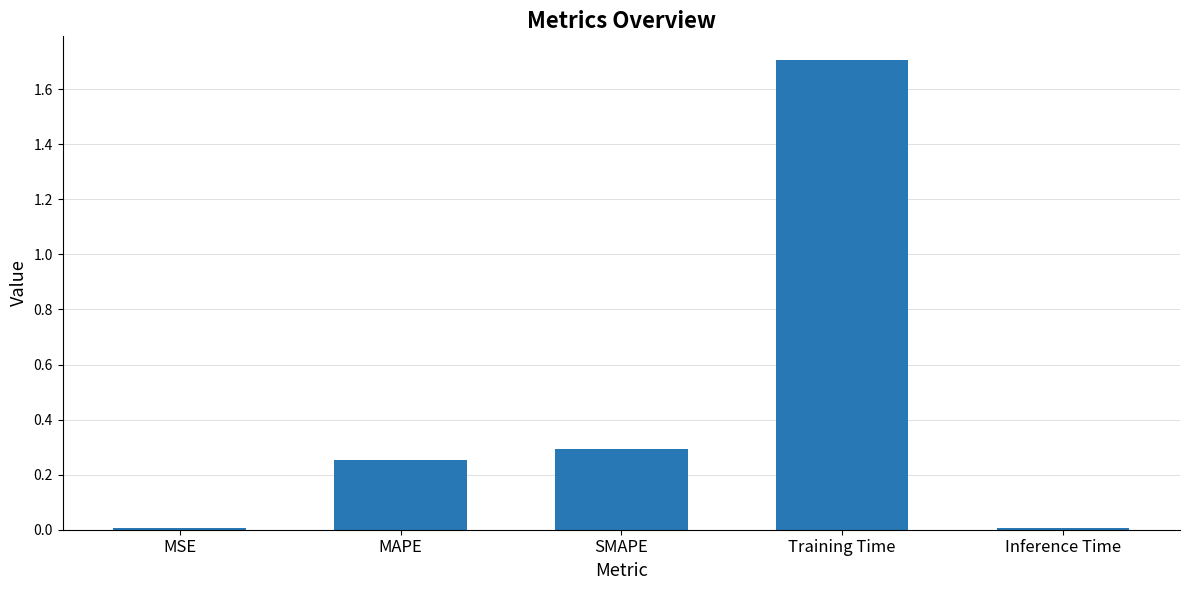

Which has a higher value, MSE or MAPE?

MAPE